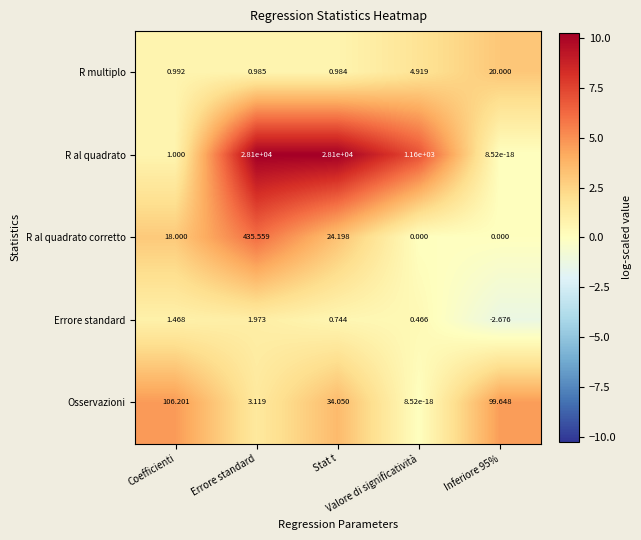

Which series has the widest spread of values?

R al quadrato